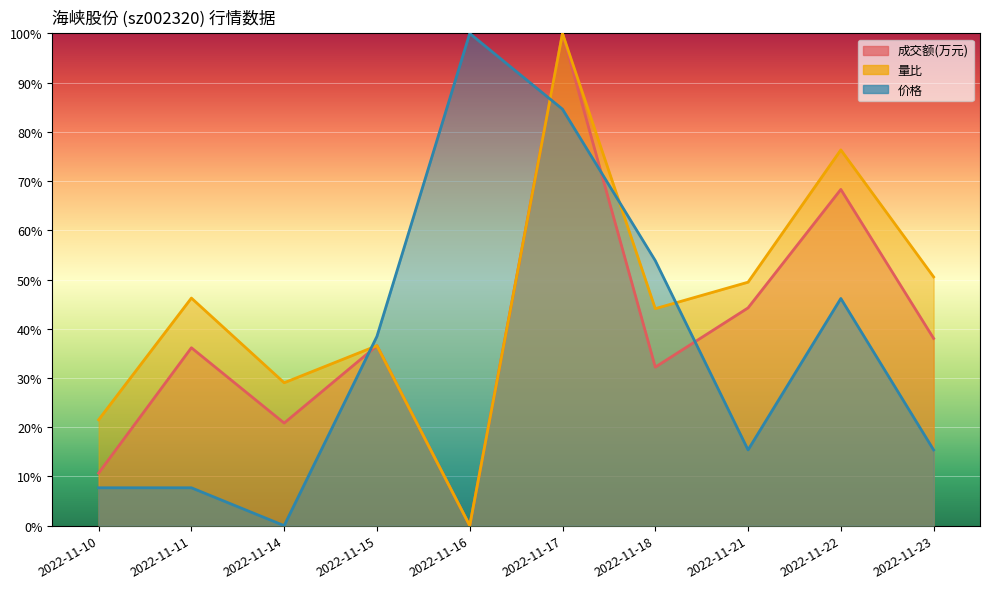

True or false: 价格 and 量比 cross at least once.

True